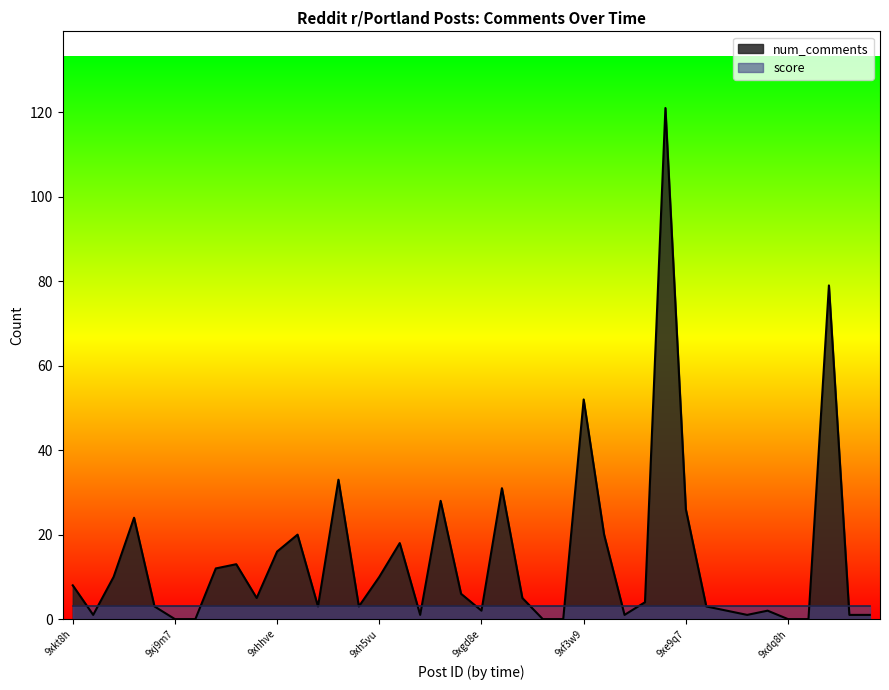

What is the average value?

14